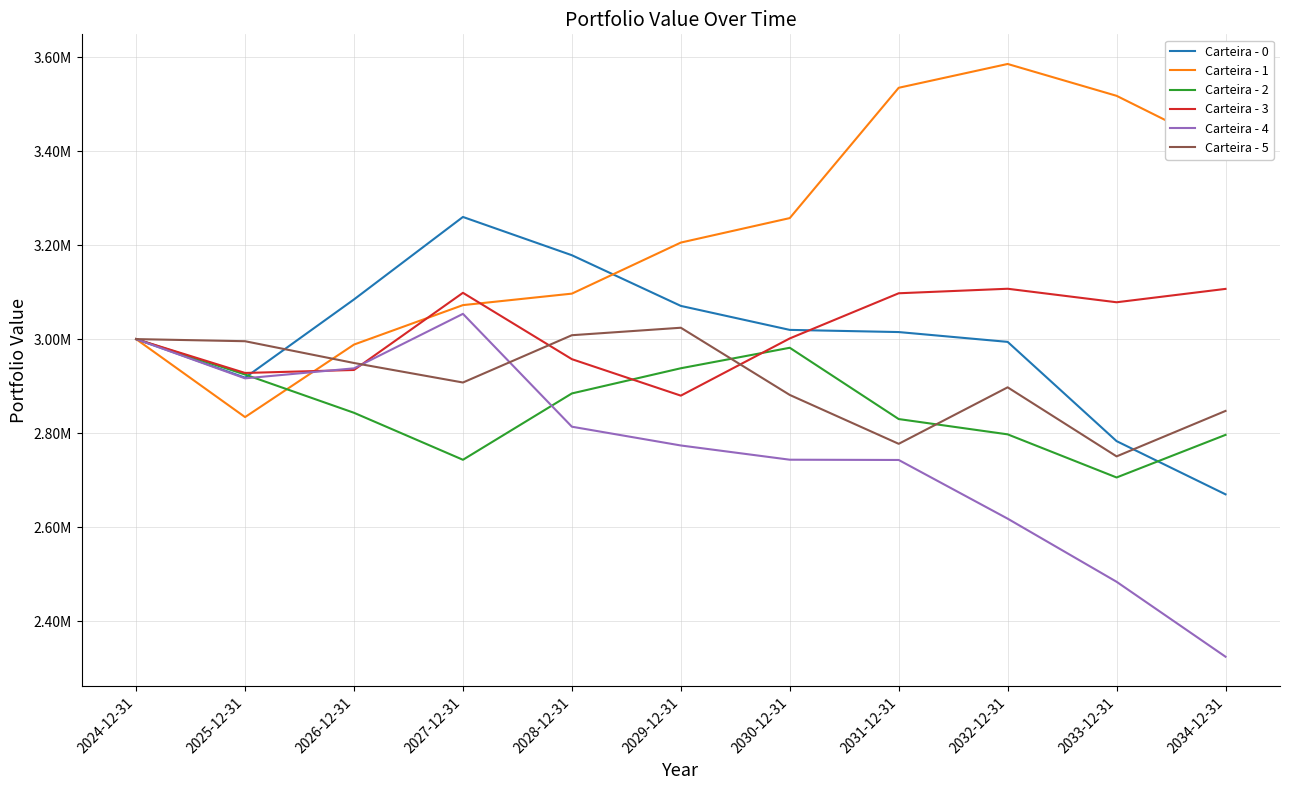

Rank the series at 2030-12-31 from lowest to highest value.

Carteira - 4, Carteira - 5, Carteira - 2, Carteira - 3, Carteira - 0, Carteira - 1